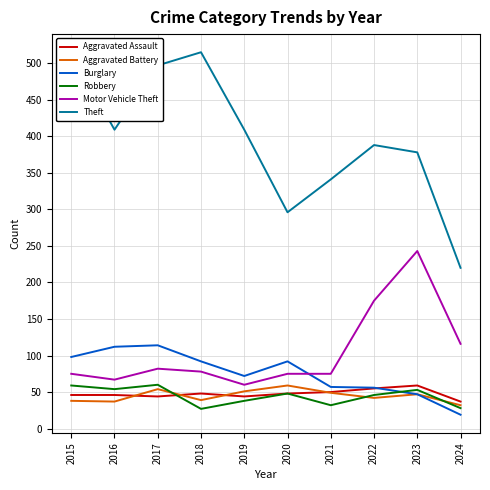

What is the value of the Burglary point at the 5th from the left?

72